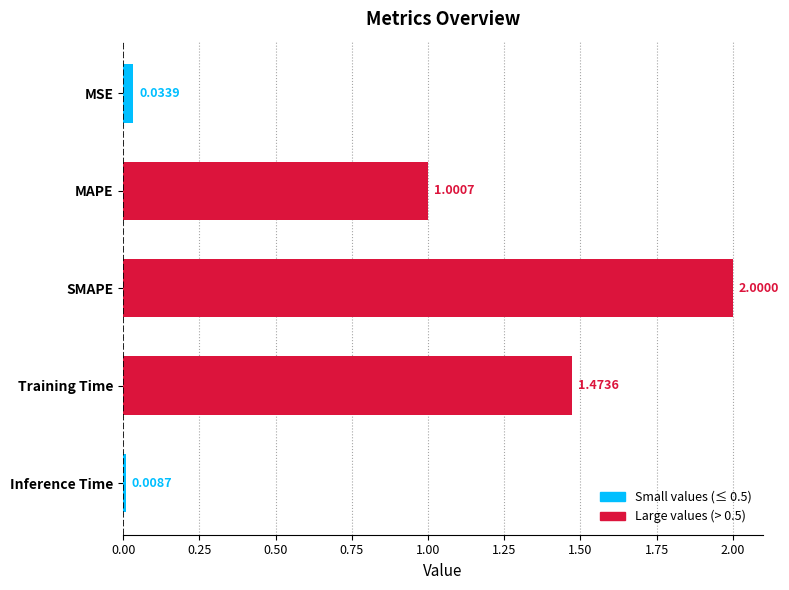

How many values are below 1?

2